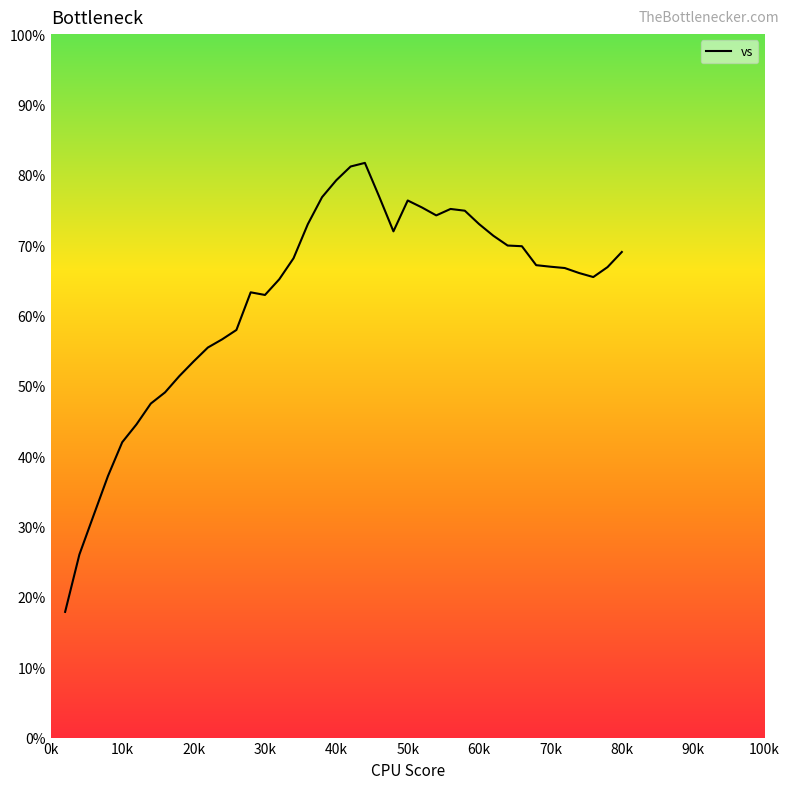

Reading left to right, what are all the values shown in this chart?

17.9	26.0	31.6	37.2	42.0	44.5	47.5	49.1	51.4	53.5	55.4	56.6	57.9	63.3	62.9	65.1	68.1	73.0	76.8	79.2	81.2	81.7	76.9	72.0	76.3	75.4	74.2	75.1	74.9	73.0	71.3	69.9	69.8	67.2	66.9	66.7	66.0	65.5	66.9	69.0